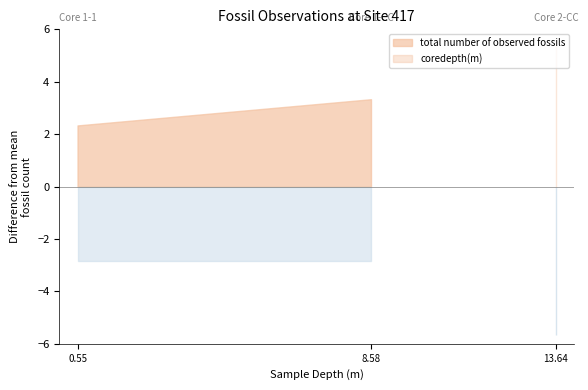

Between 51-417A-1-CC and 51-417A-1-CC, which is larger?

51-417A-1-CC